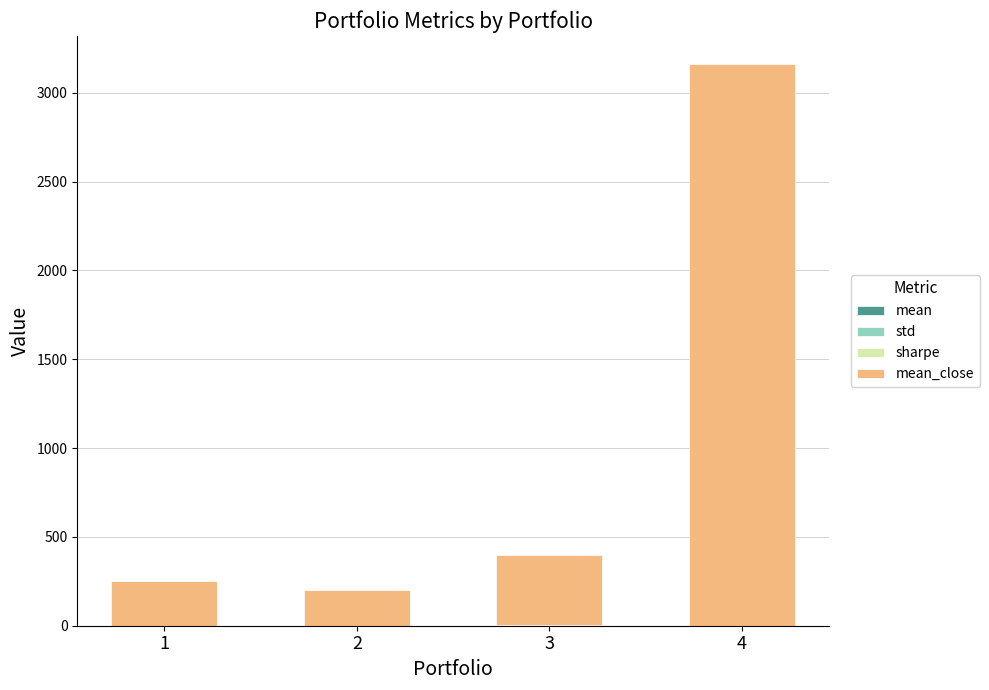

Count the number of data series in this chart.

4